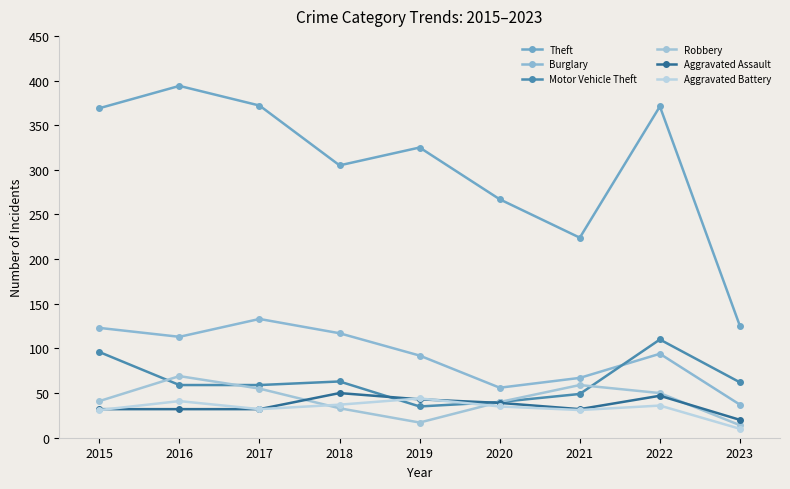

Which category has the lowest value across all series?

2023